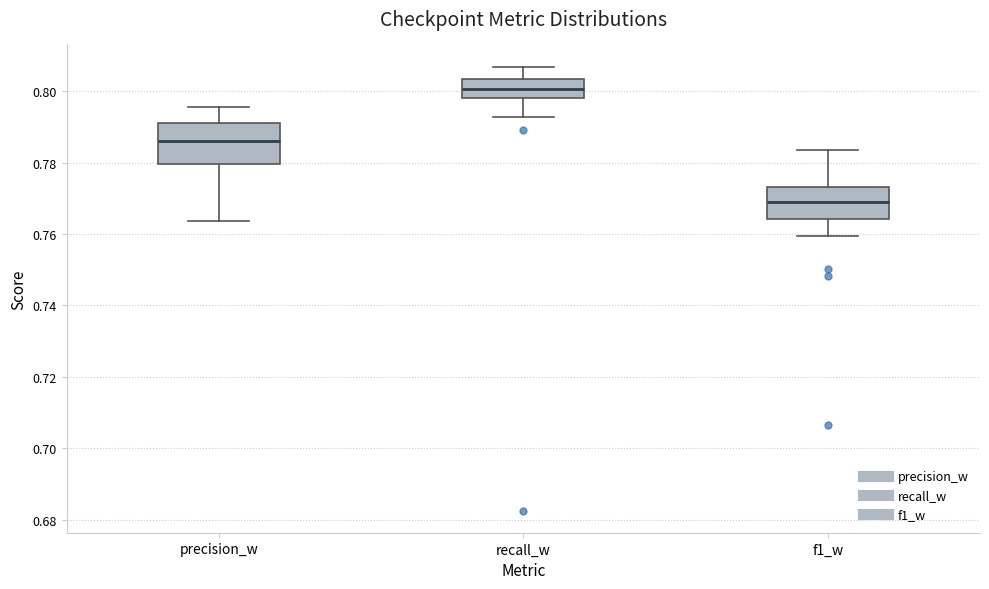

Which box's median line is the highest?

recall_w